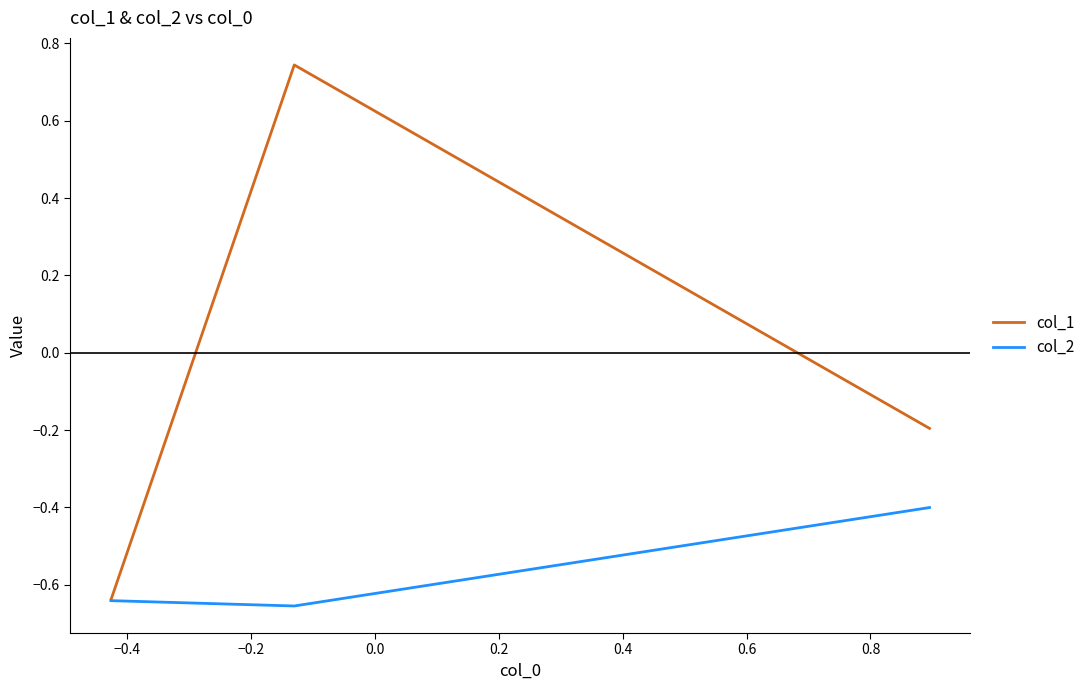

Which series has the widest spread of values?

col_1